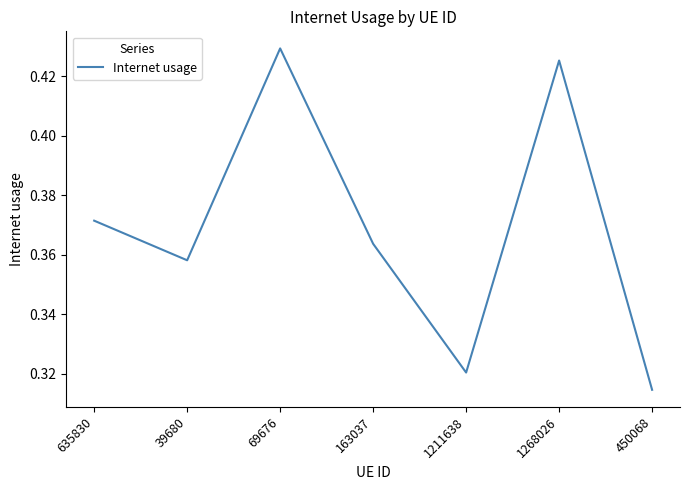

Rank the categories by value from highest to lowest.

69676, 1268026, 635830, 163037, 39680, 1211638, 450068